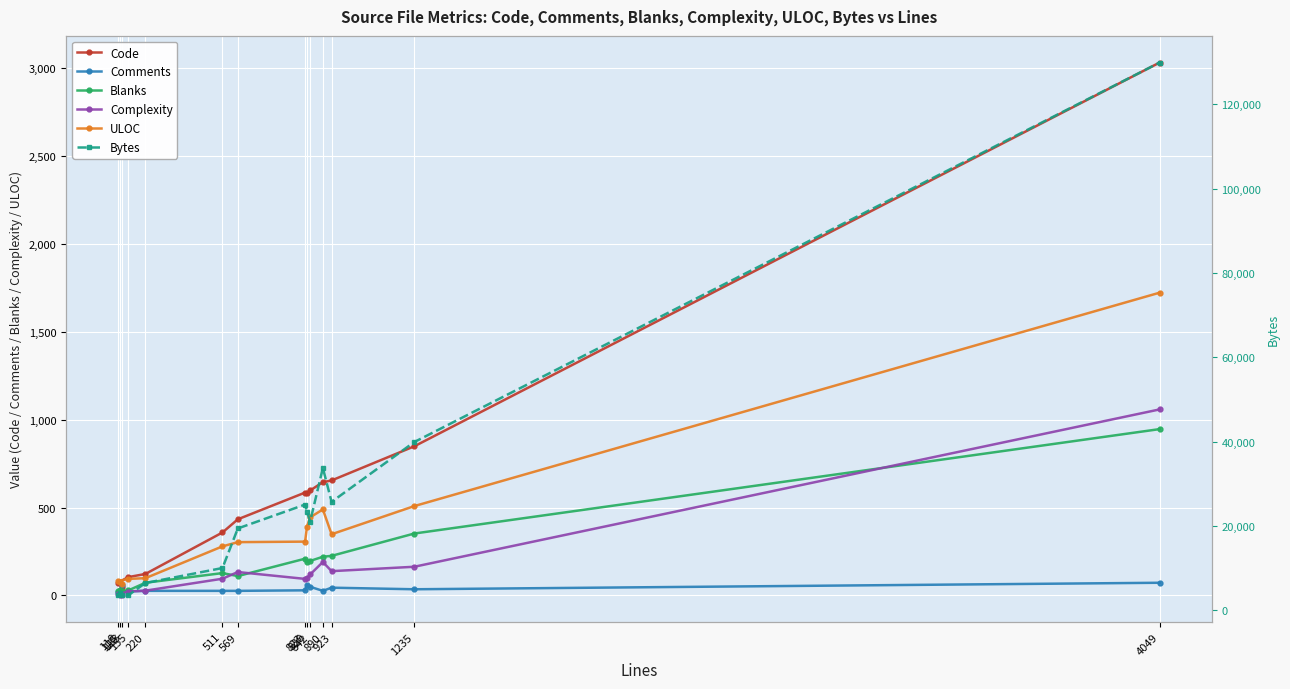

What is the value of the Complexity point at the 8th from the left?

94